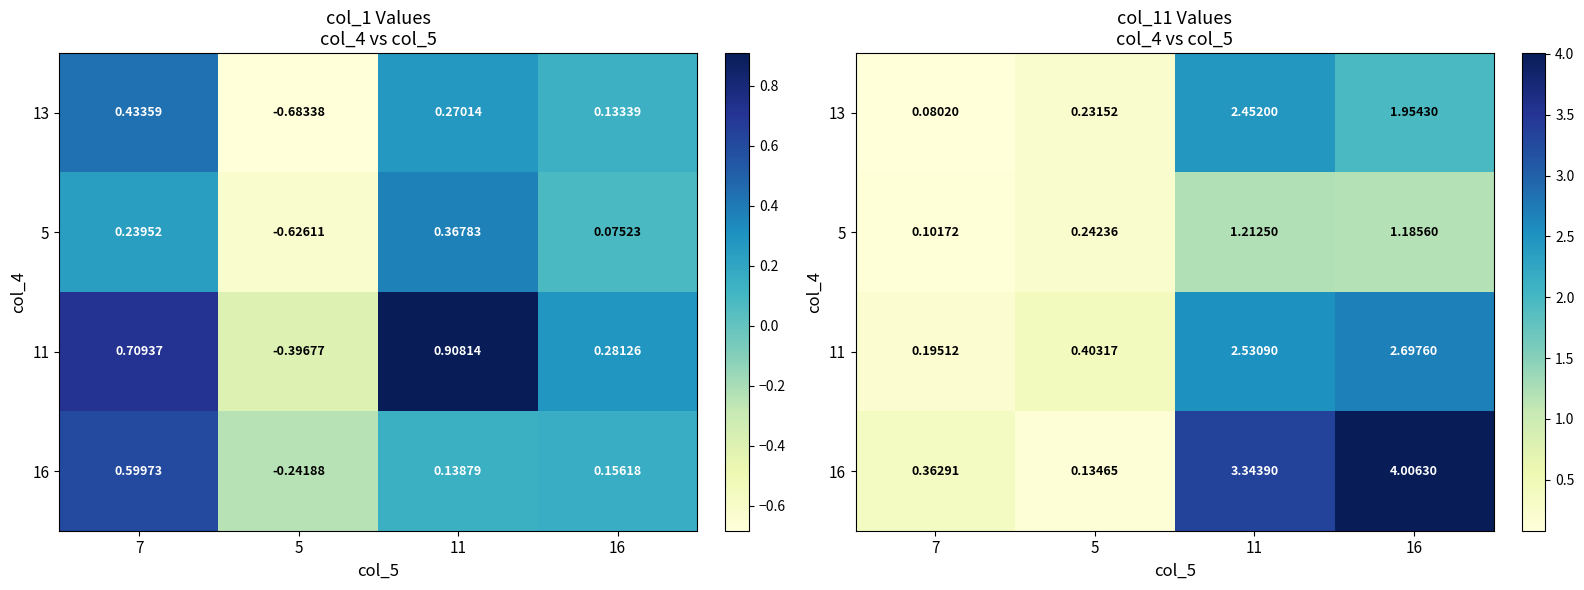

How many data points in 5 are above 1?

2